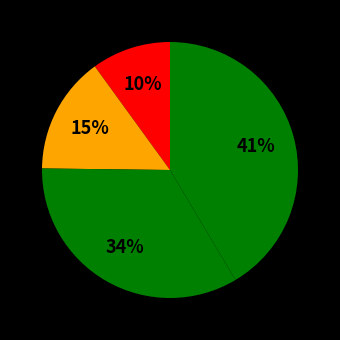

How many segments does this pie chart have?

4